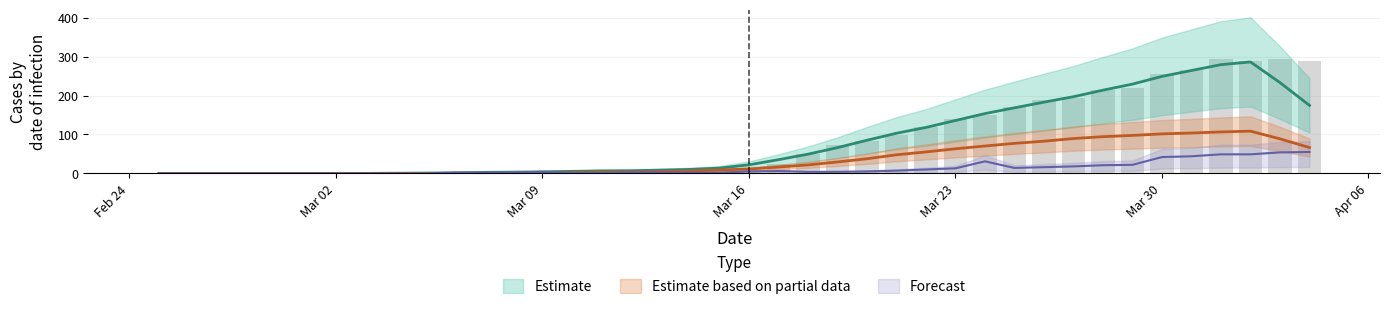

How many groups of bars are there?

40